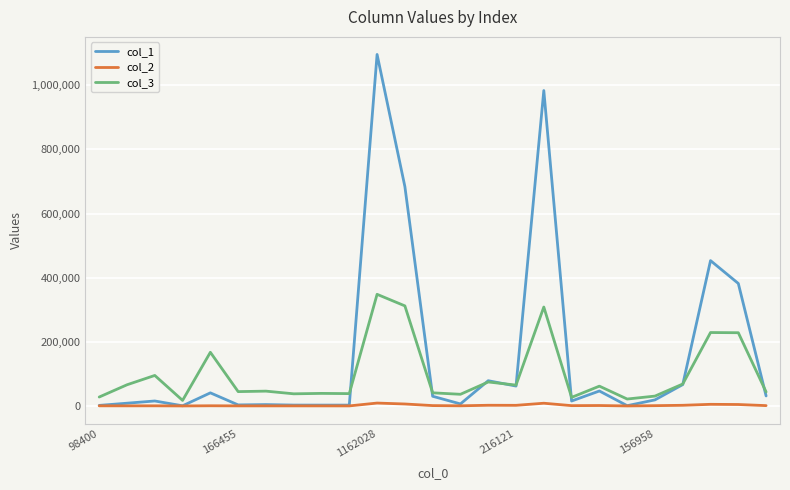

Which series has the largest total across all categories?

col_1